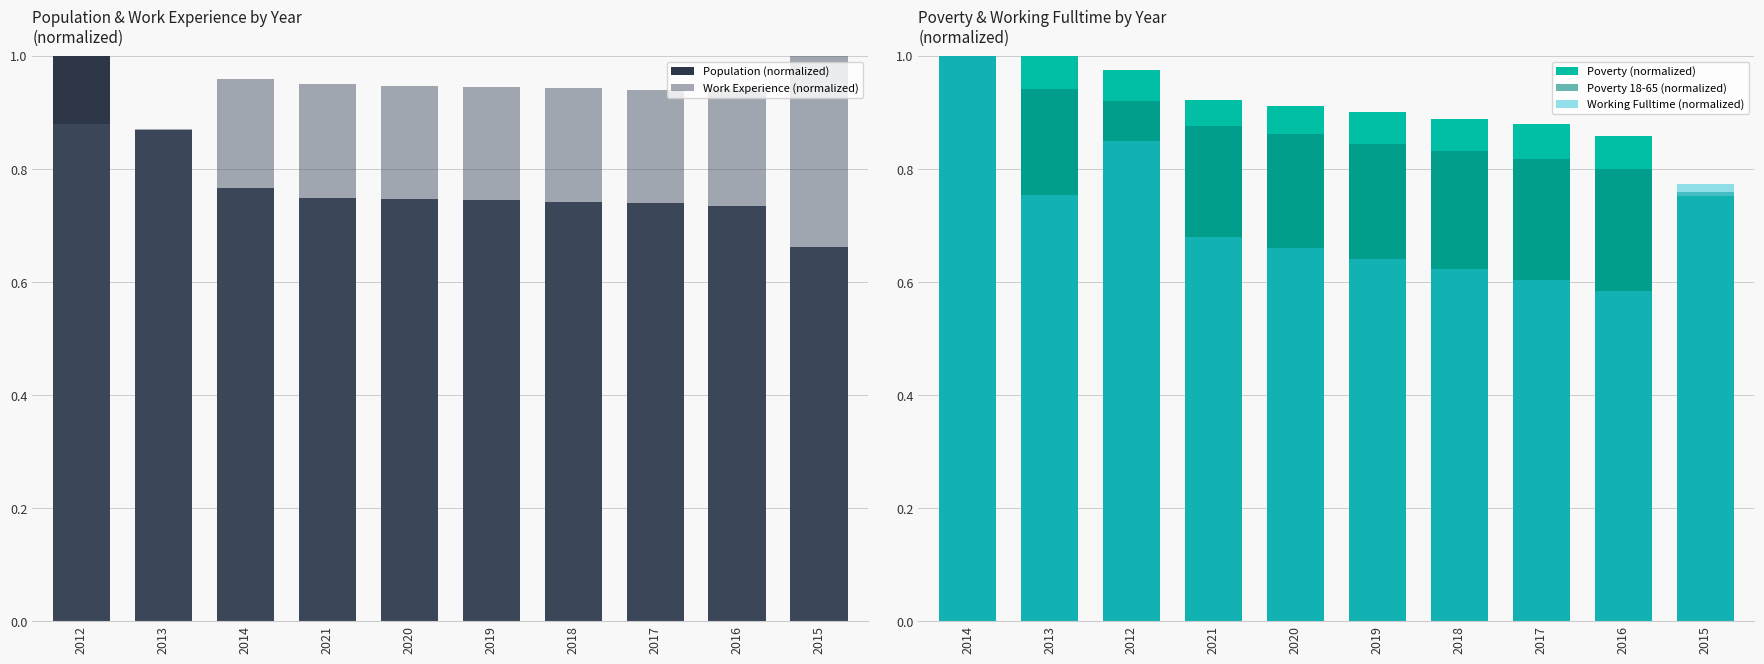

List the labels in order of Population (normalized) value, smallest first.

2015, 2016, 2017, 2018, 2019, 2020, 2021, 2014, 2013, 2012